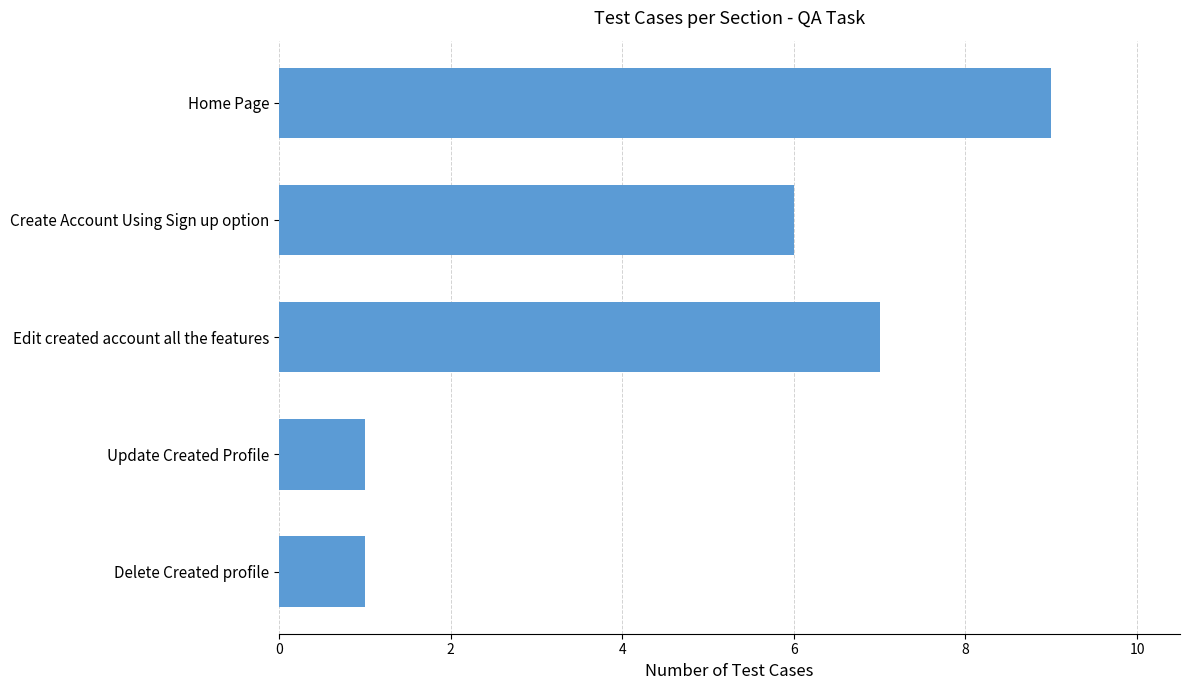

How many distinct data groups are displayed?

1